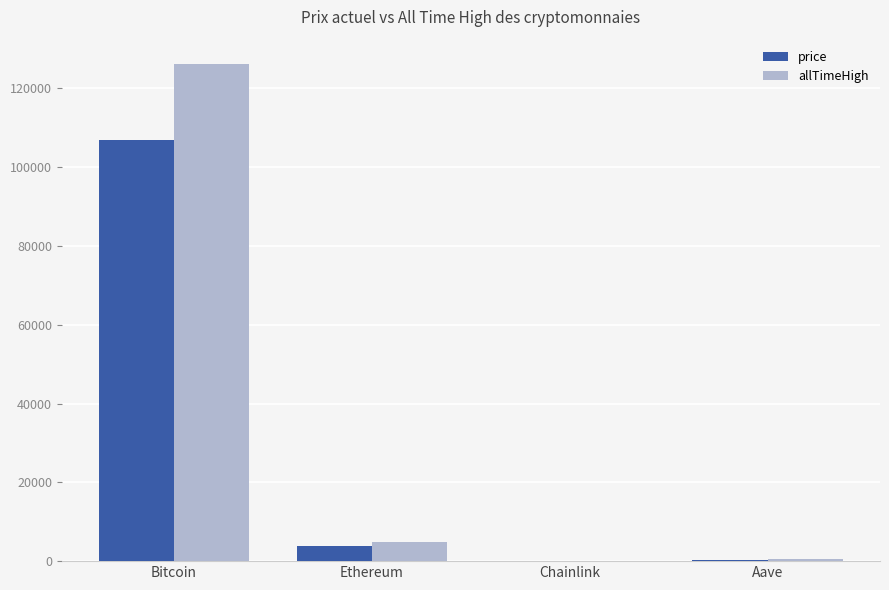

What is the highest value of the price series?

107008.0